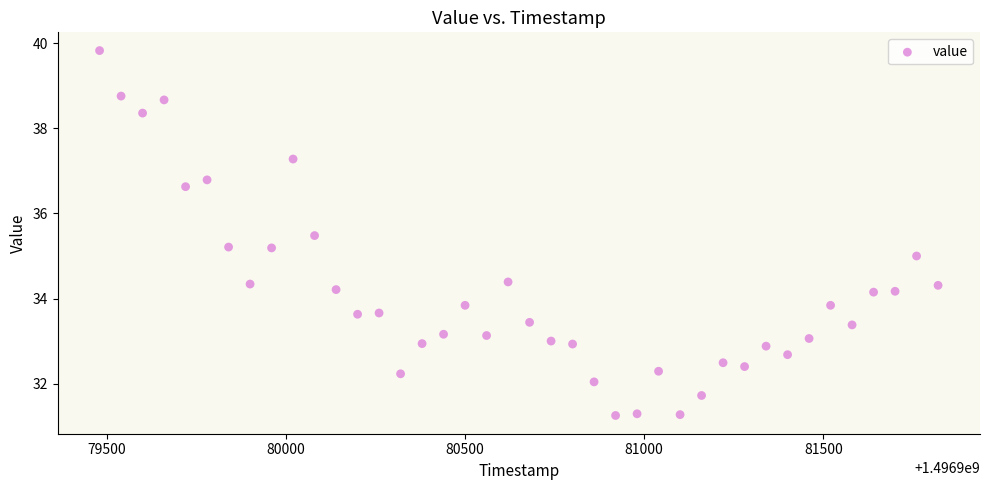

What is the range of X values (max minus min)?

2340.0